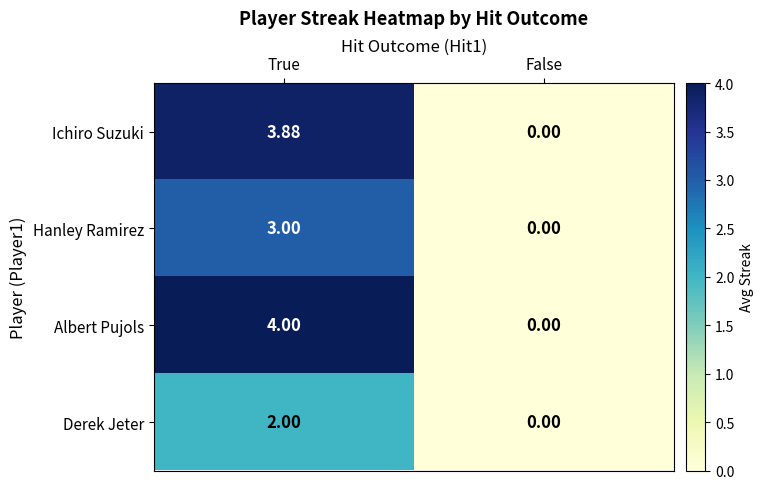

At how many categories does at least one series exceed 1?

1